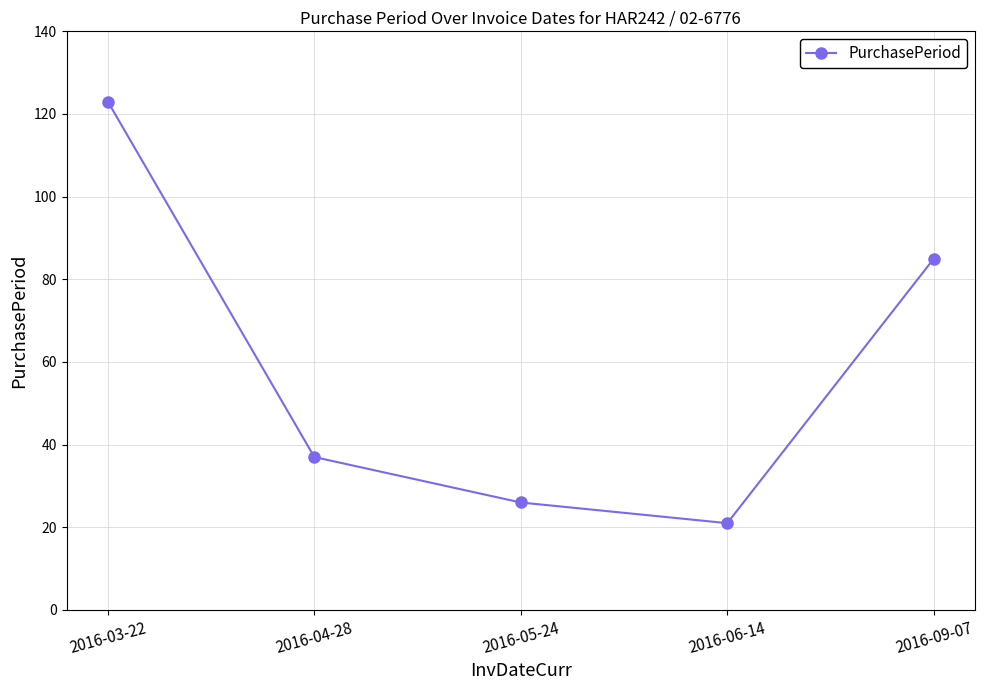

Reading left to right, extract all data points from this chart.

2016-03-22=123	2016-04-28=37	2016-05-24=26	2016-06-14=21	2016-09-07=85